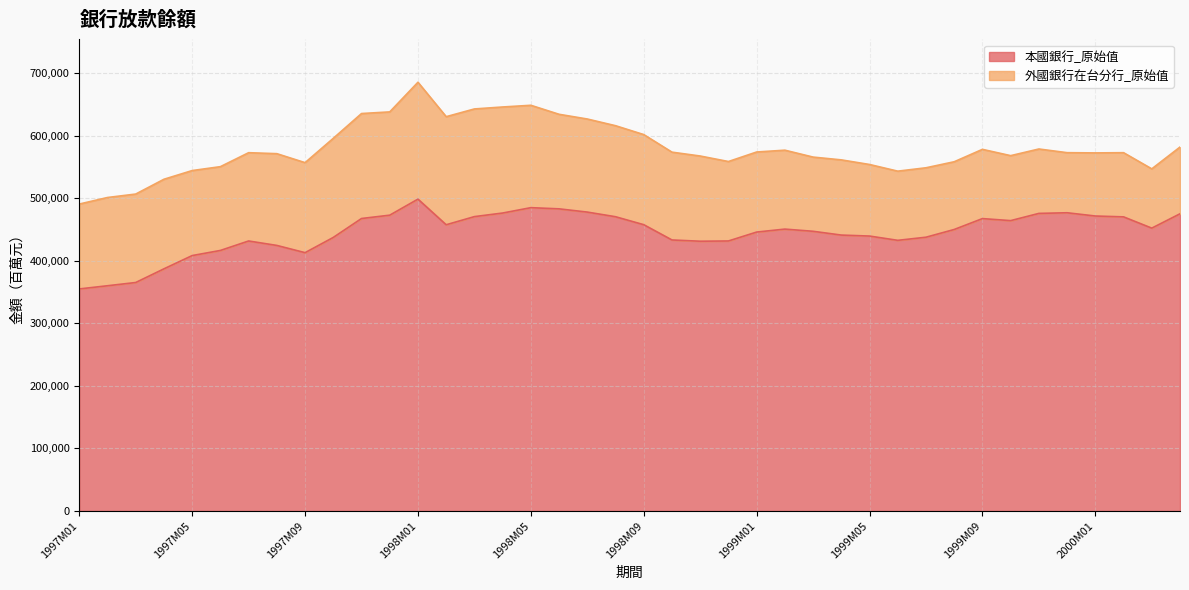

What is the ratio of the value at 2000M02 to the value at 1997M01?

1.3